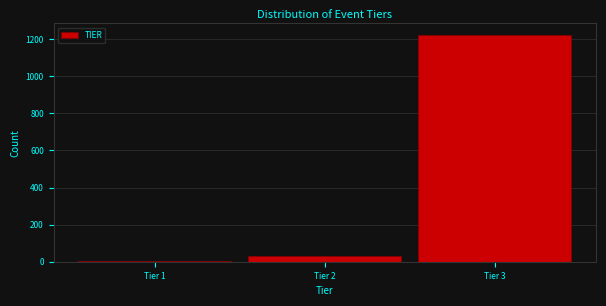

Reading left to right, what are all the values shown in this chart?

Tier 1=2	Tier 2=32	Tier 3=1224